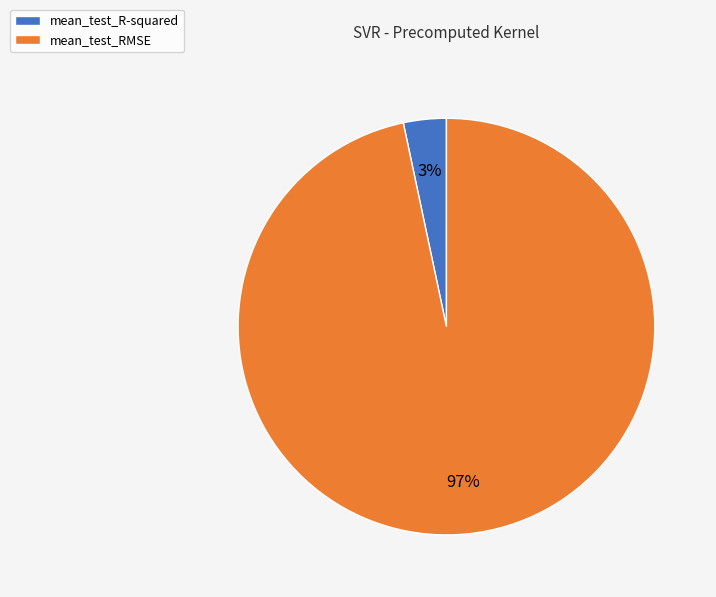

Is mean_test_RMSE the majority of the pie?

Yes